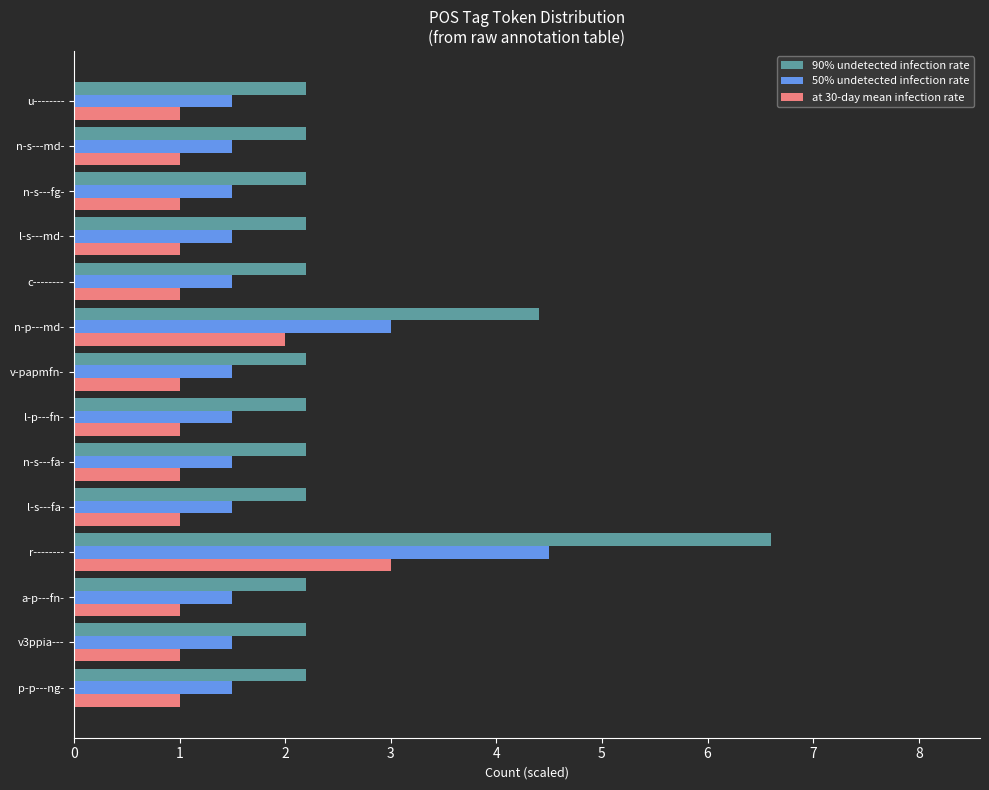

Is the value of 50% undetected infection rate at r-------- greater than the value of 90% undetected infection rate at n-s---fg-?

Yes